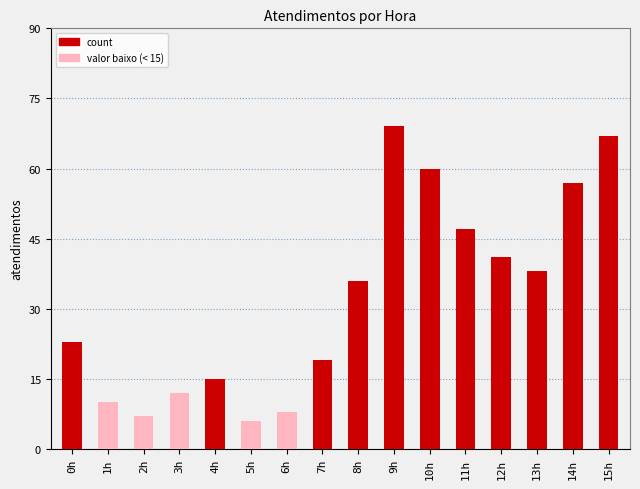

Reading left to right, transcribe all the data shown in this chart.

0h=23	1h=10	2h=7	3h=12	4h=15	5h=6	6h=8	7h=19	8h=36	9h=69	10h=60	11h=47	12h=41	13h=38	14h=57	15h=67